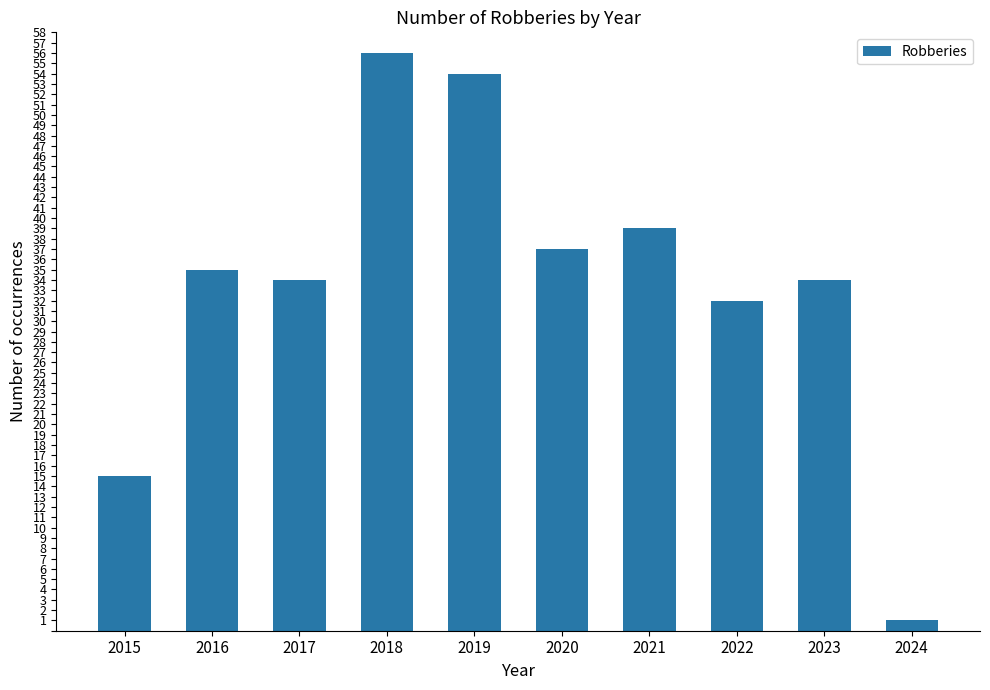

Between 2018 and 2016, which is larger?

2018